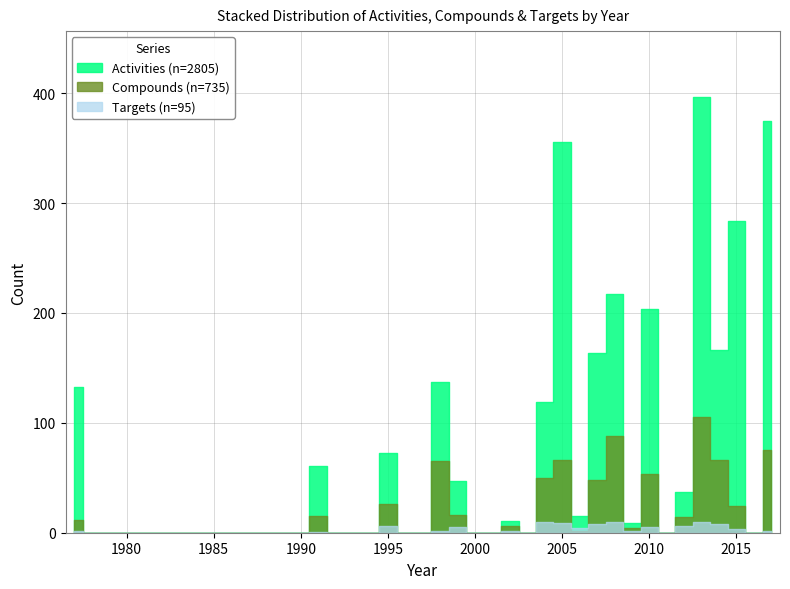

True or false: Compounds and Activities intersect in this chart.

False